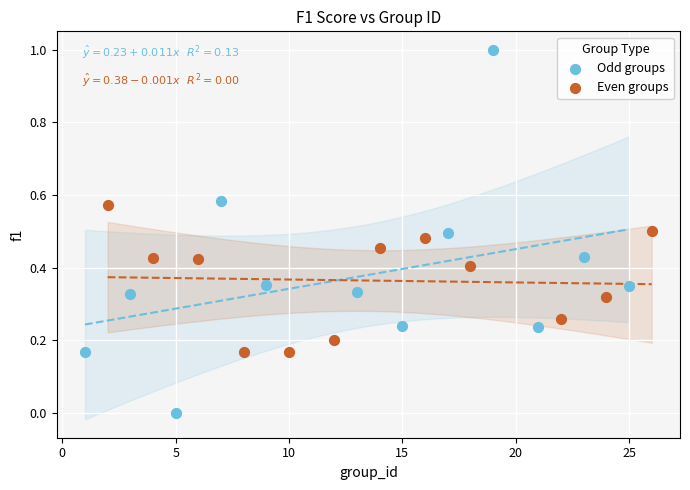

Which series reaches the maximum Y coordinate?

Odd groups